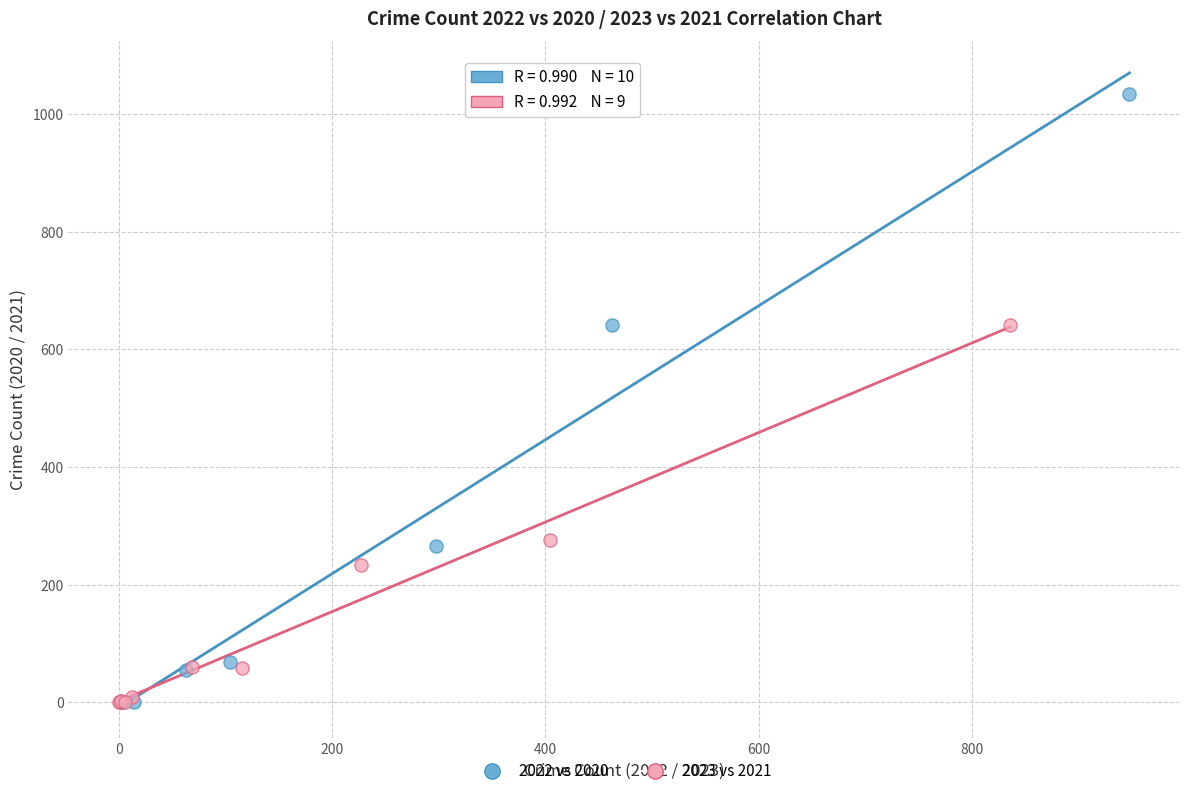

Which series has the widest spread of Y values?

2022 vs 2020